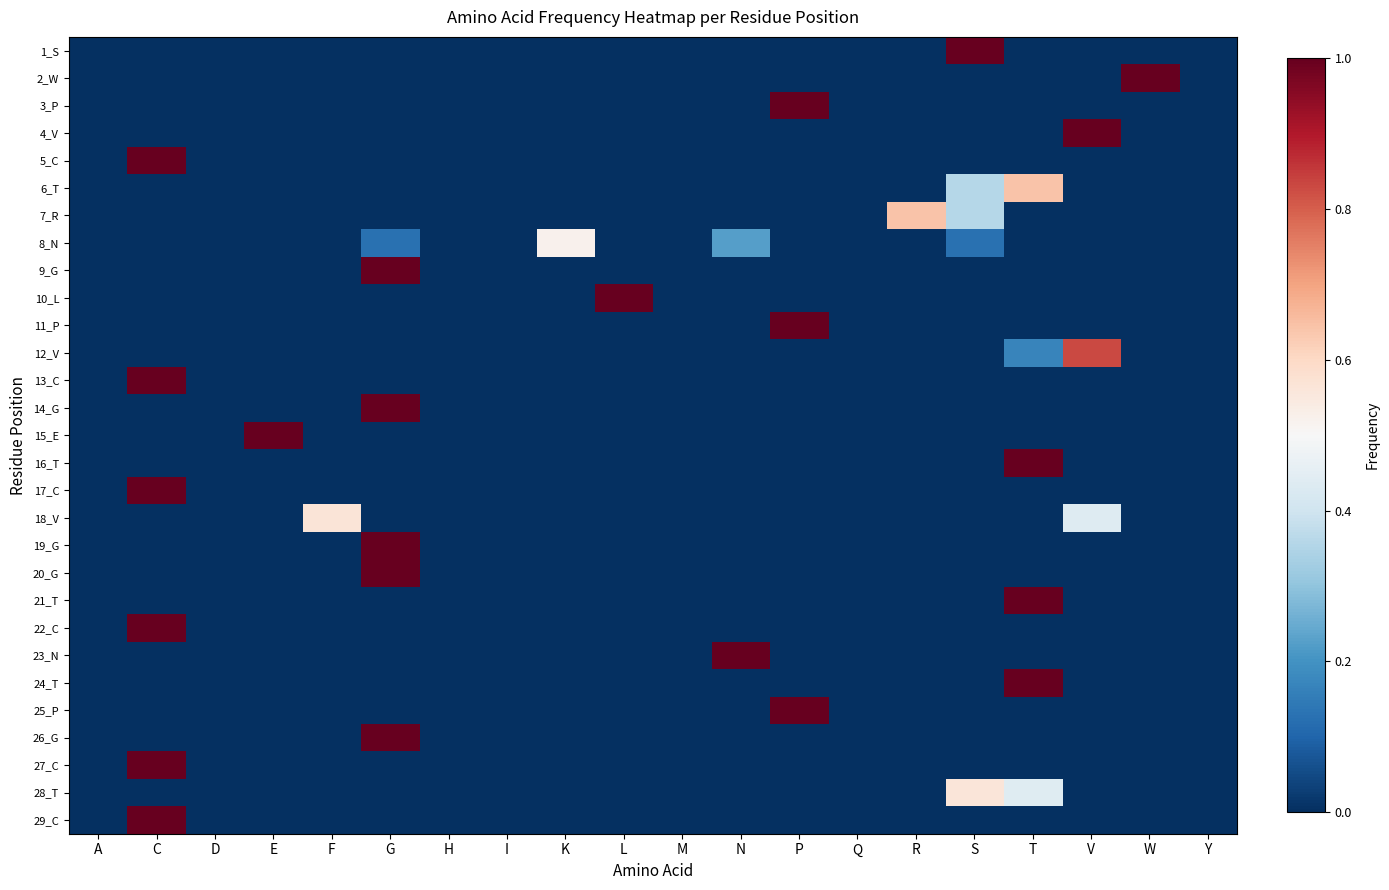

What is the maximum value shown in the chart?

1.0